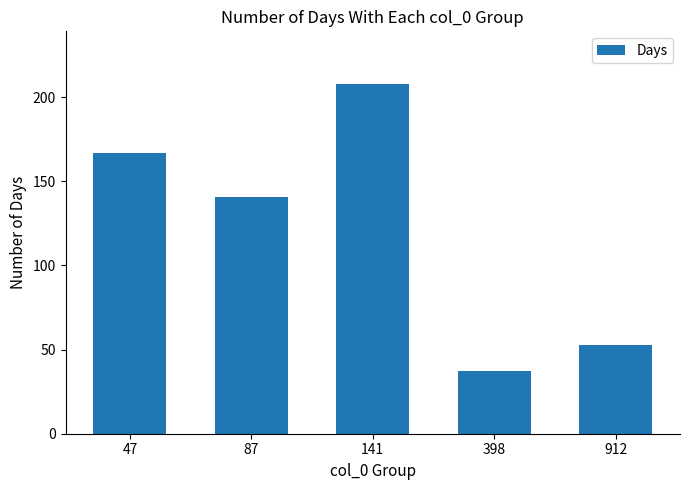

Count the number of categories in the chart.

5